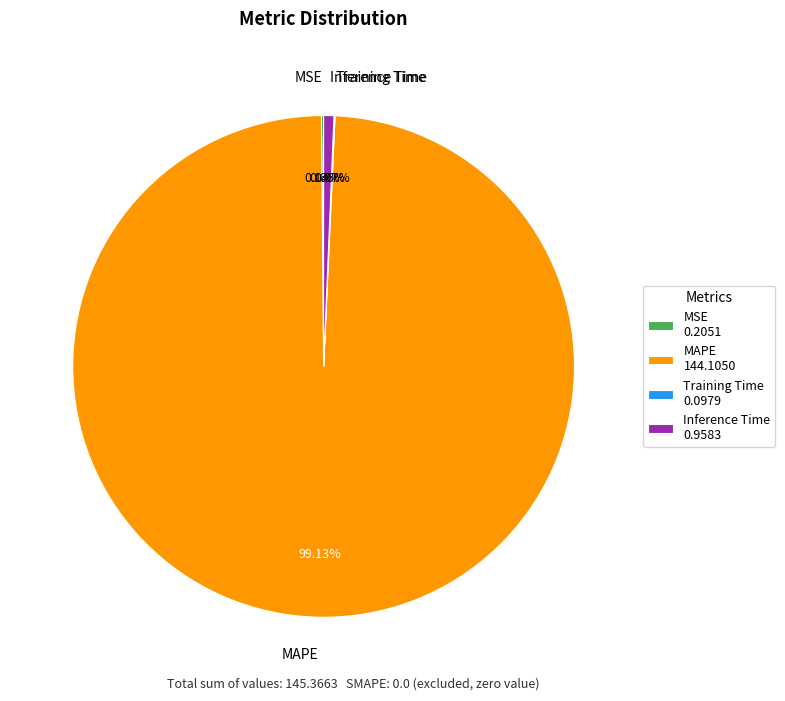

Is there any slice that represents more than half of the pie?

Yes